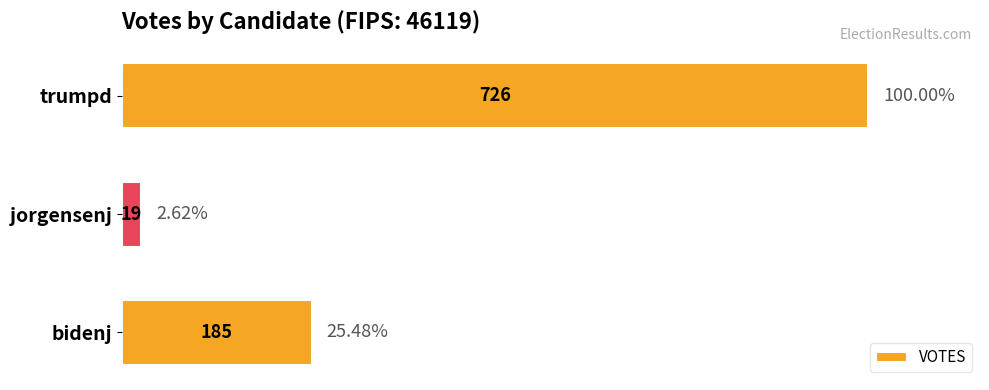

Rank the categories by value from highest to lowest.

trumpd, bidenj, jorgensenj